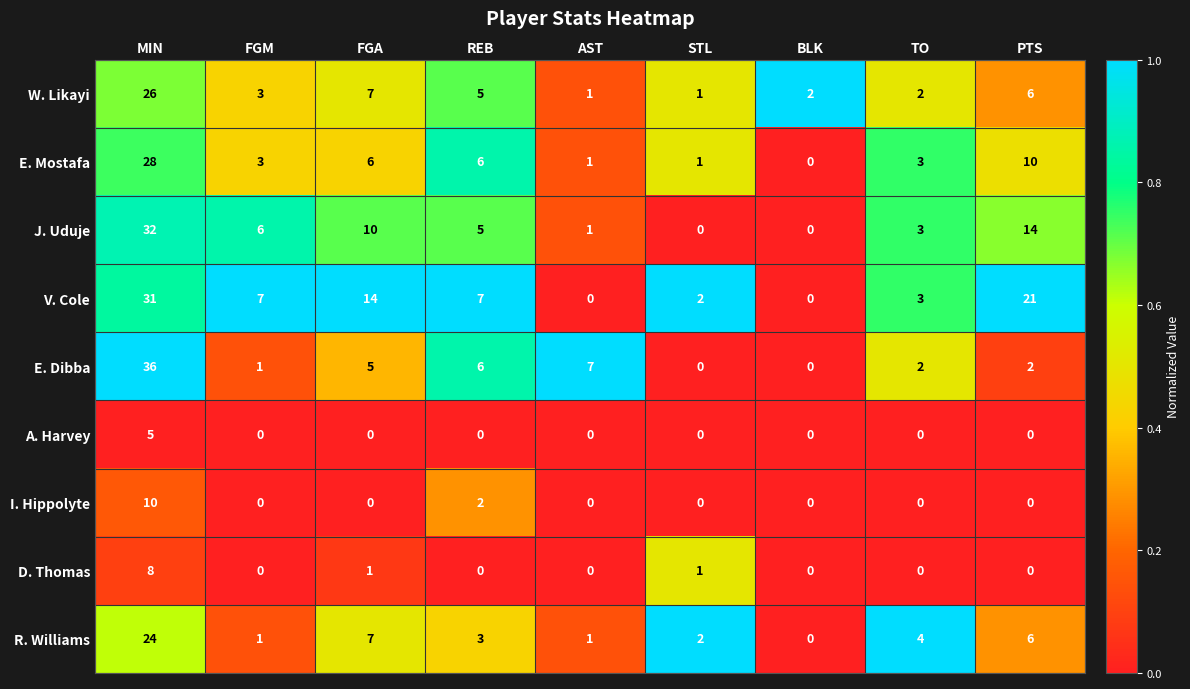

What is the difference between the highest and lowest values at FGA?

14